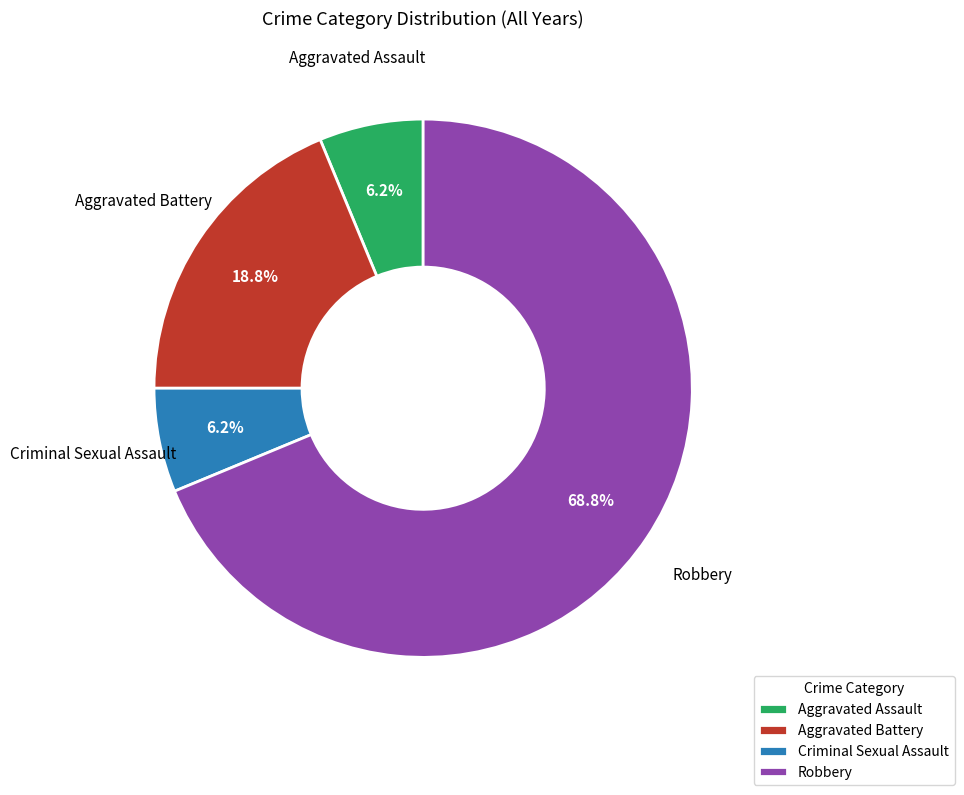

Which slice is the largest?

Robbery